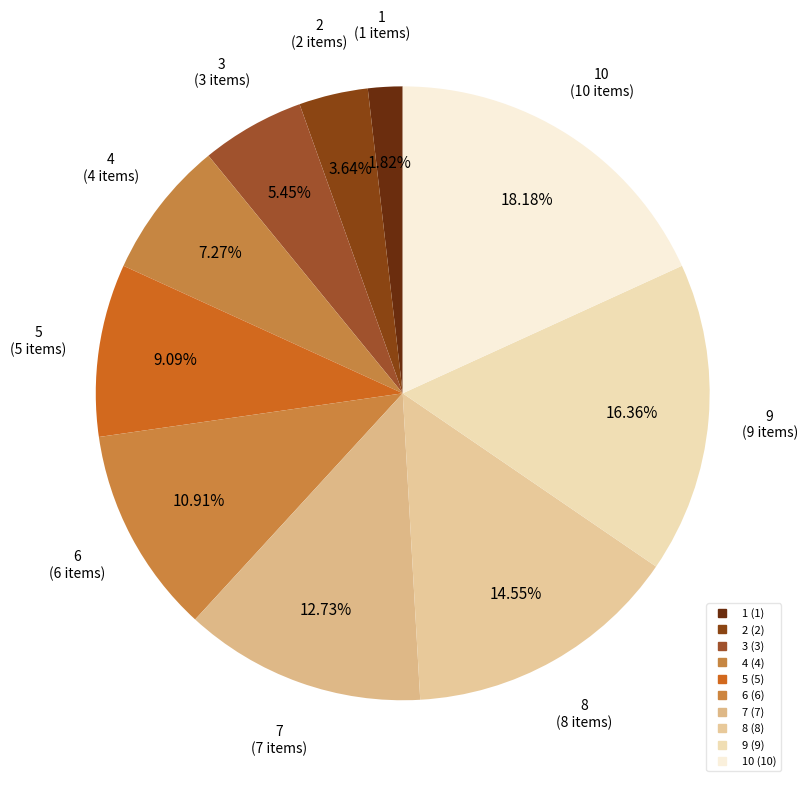

How many segments does this pie chart have?

10